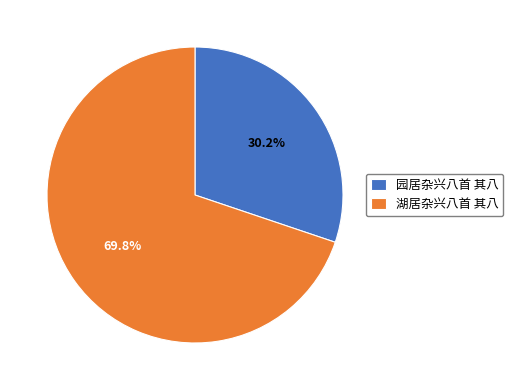

To the nearest percent, what is the average slice percentage?

50%